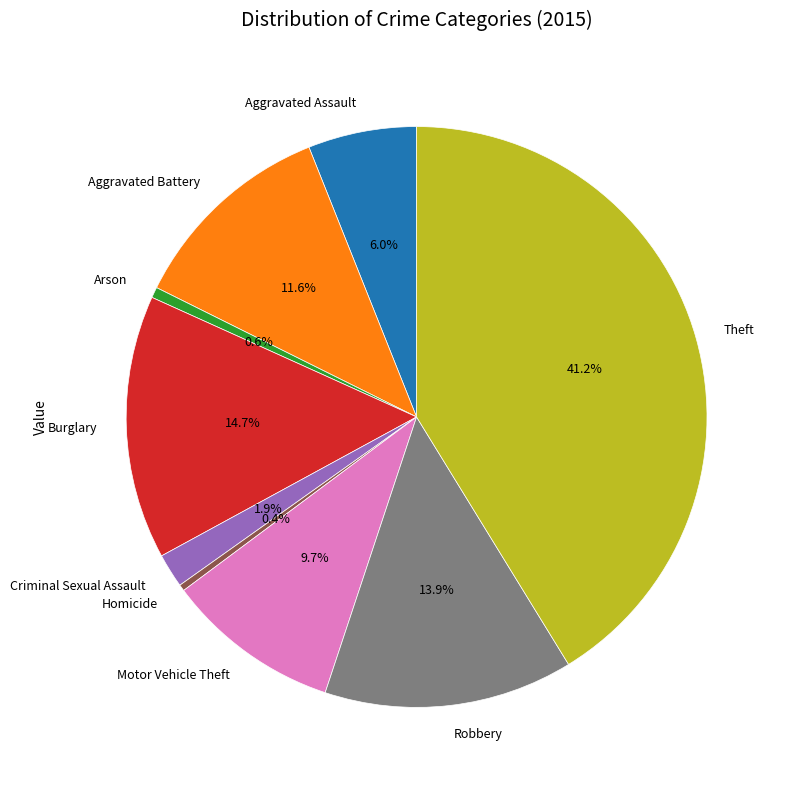

Is there a majority slice in this chart?

No